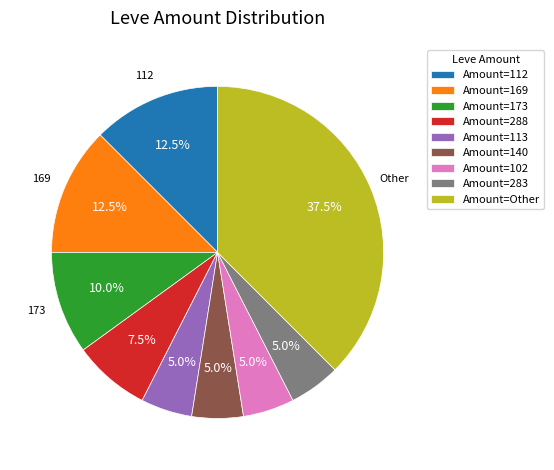

What is the ratio of the value at Amount=113 to the value at Amount=169?

0.4